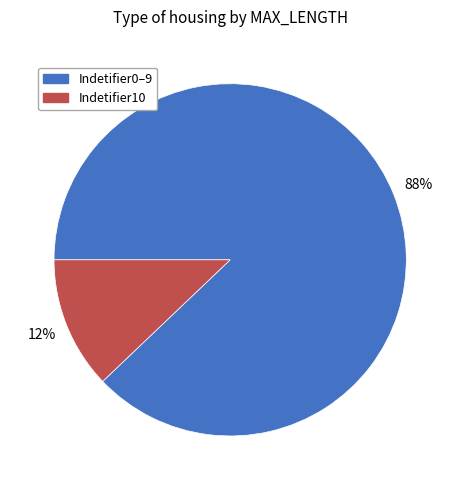

Is there a majority slice in this chart?

Yes